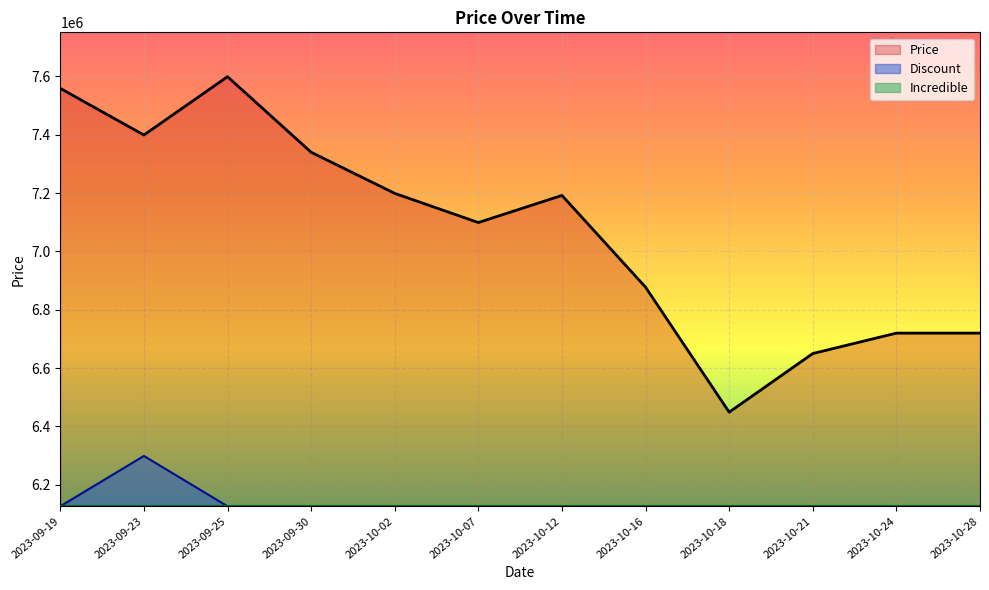

At which category is the sum across all series the highest?

2023-09-25